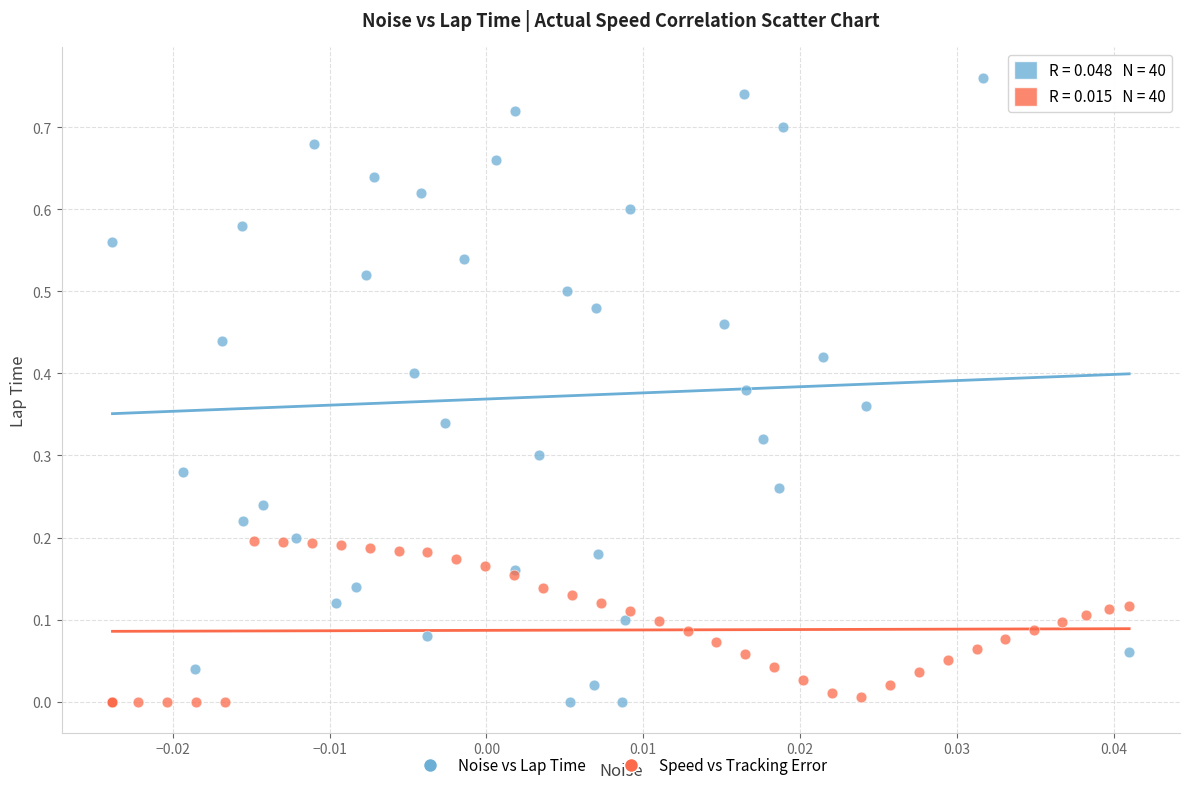

Which series has the widest spread of Y values?

Noise vs Lap Time